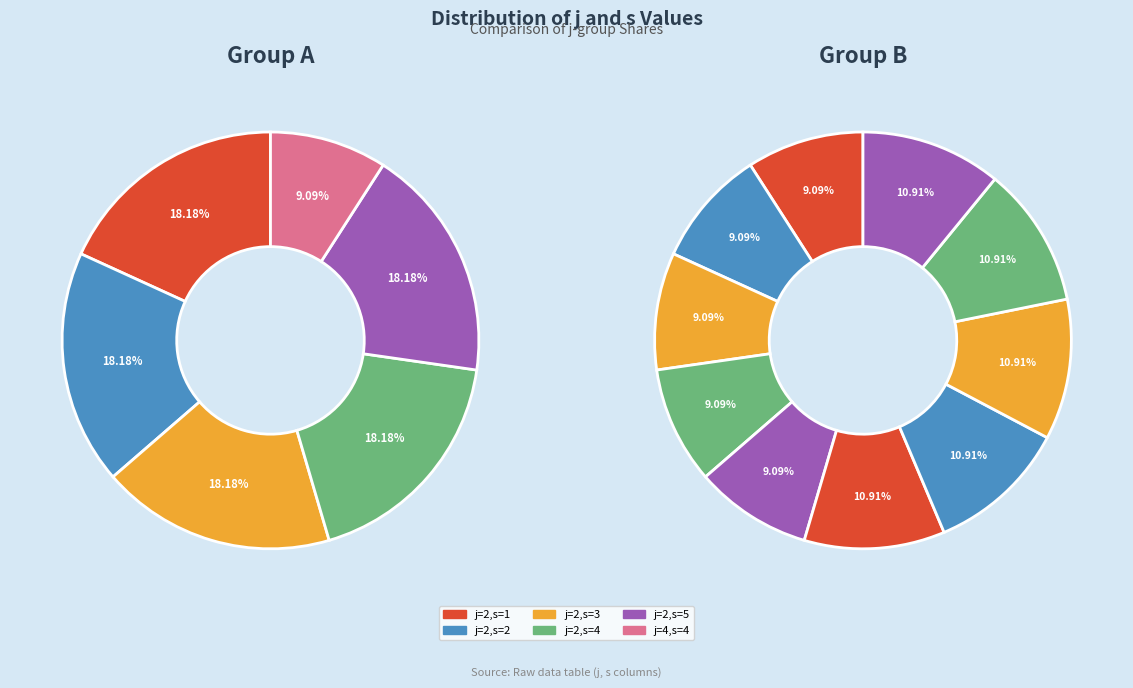

Which category has the biggest portion of the pie?

j=2 (s=1)